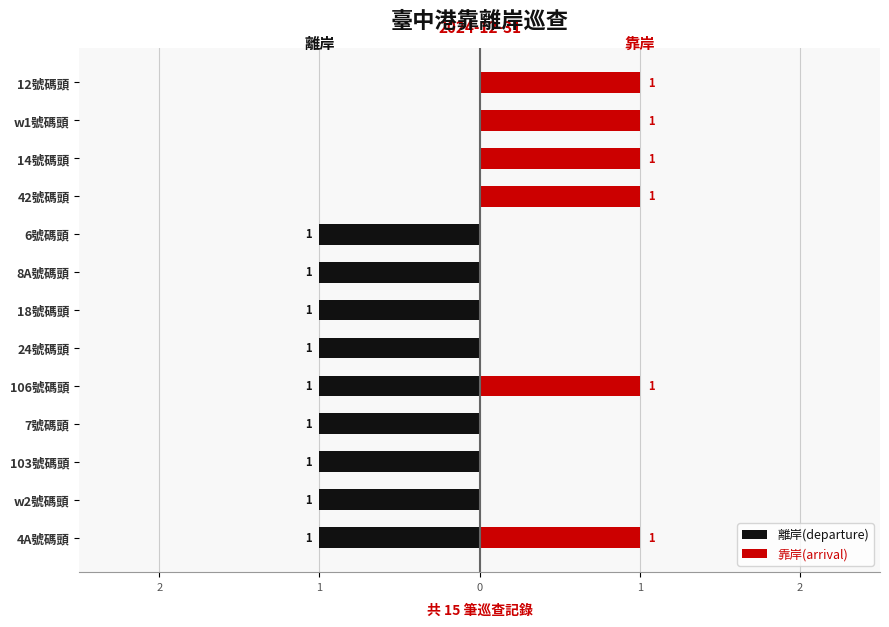

Is it true that 離岸(departure) equals 1 at 9?

False